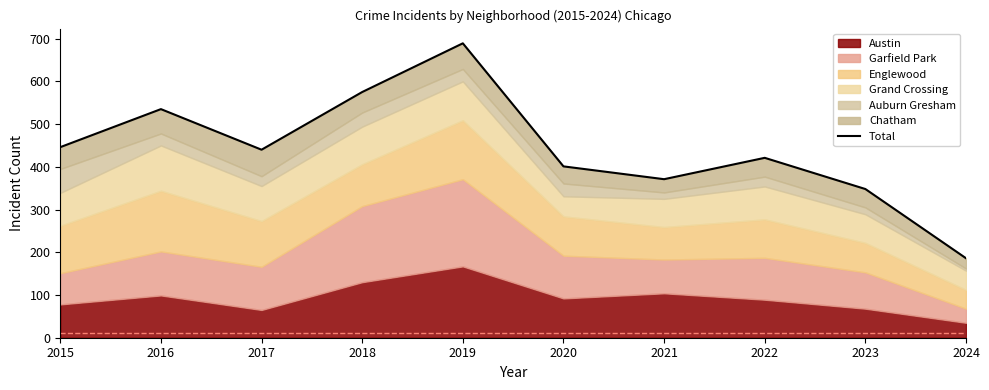

What is the sum of all values?

4412